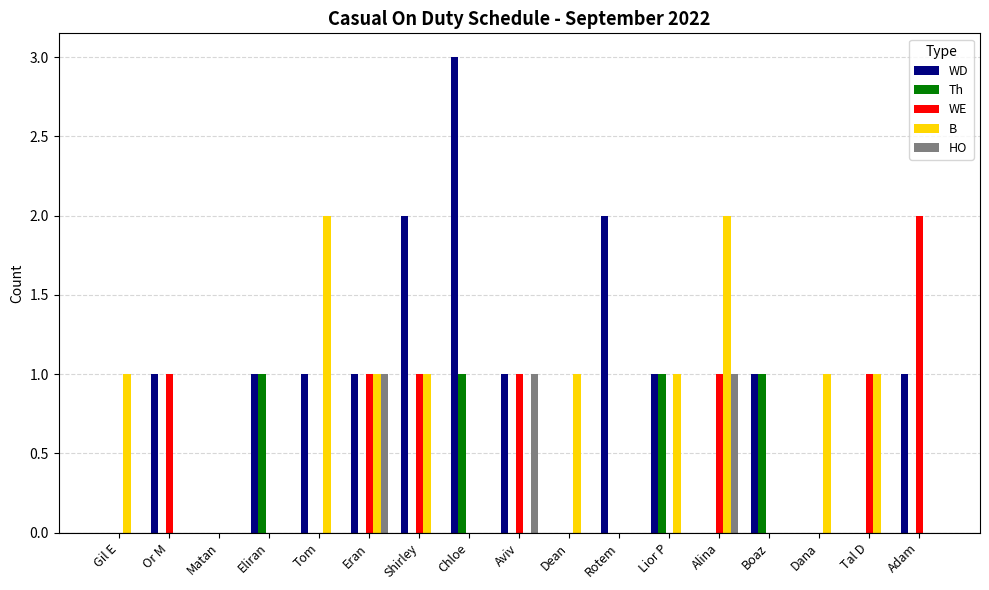

The value of B at Rotem is 0. True or false?

True